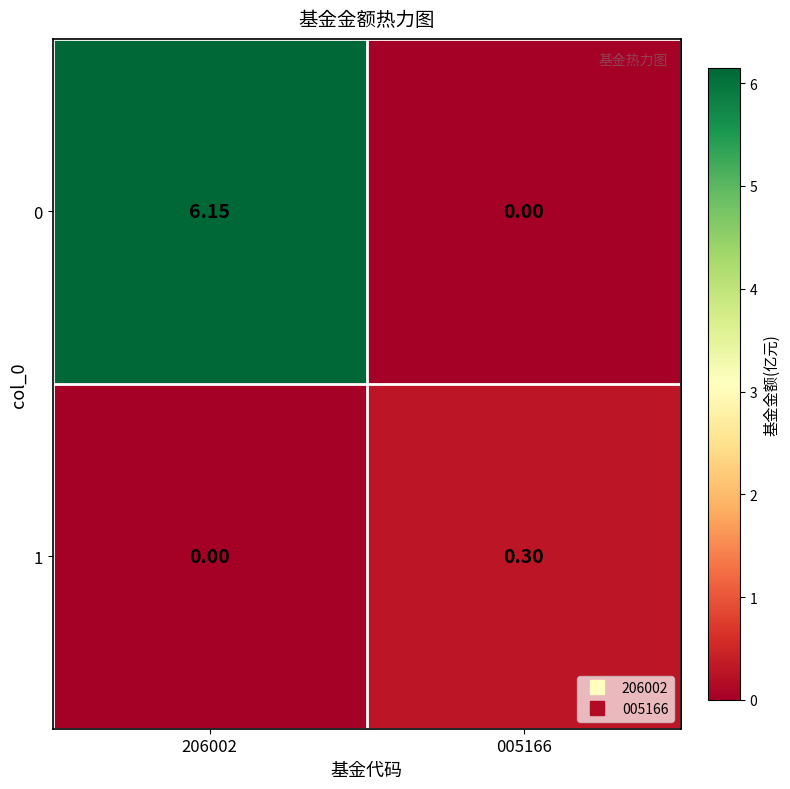

Is the value of 0 at 005166 greater than the value of 1 at 005166?

No